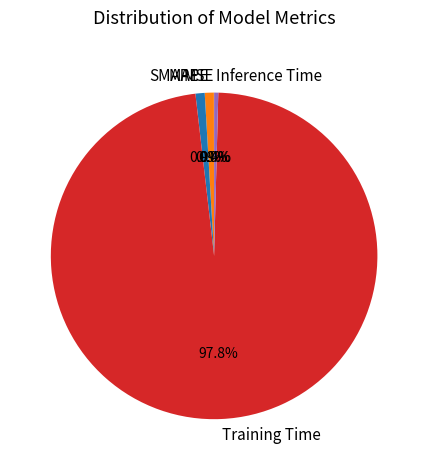

Is the sum of MAPE and SMAPE greater than half?

No